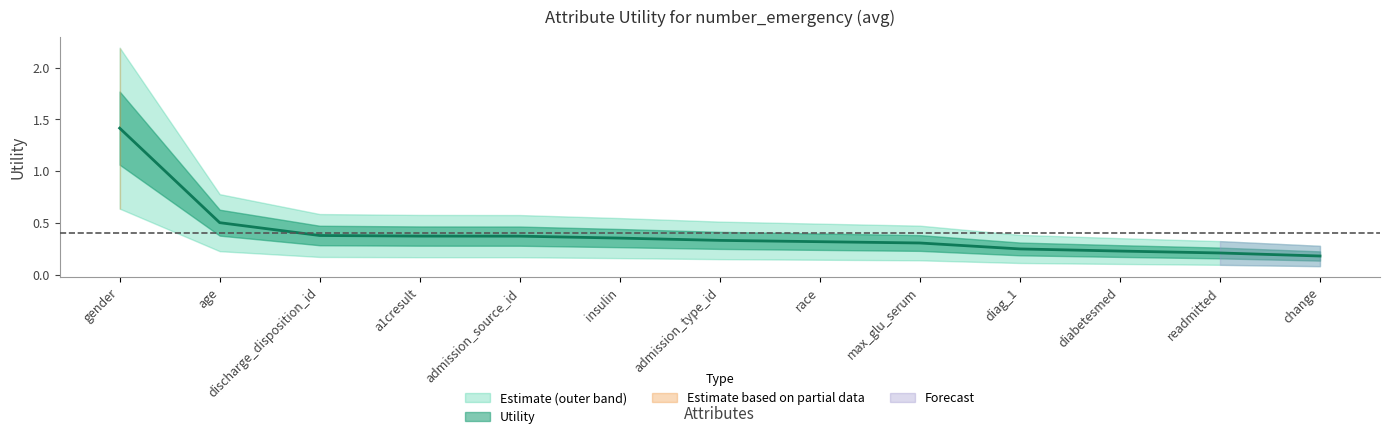

What is the value of the 12th point from the left?

0.2